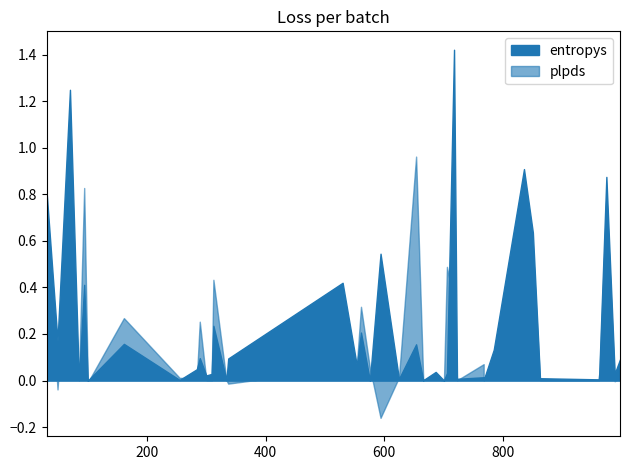

The plpds series shows 0.0 at 19. True or false?

False